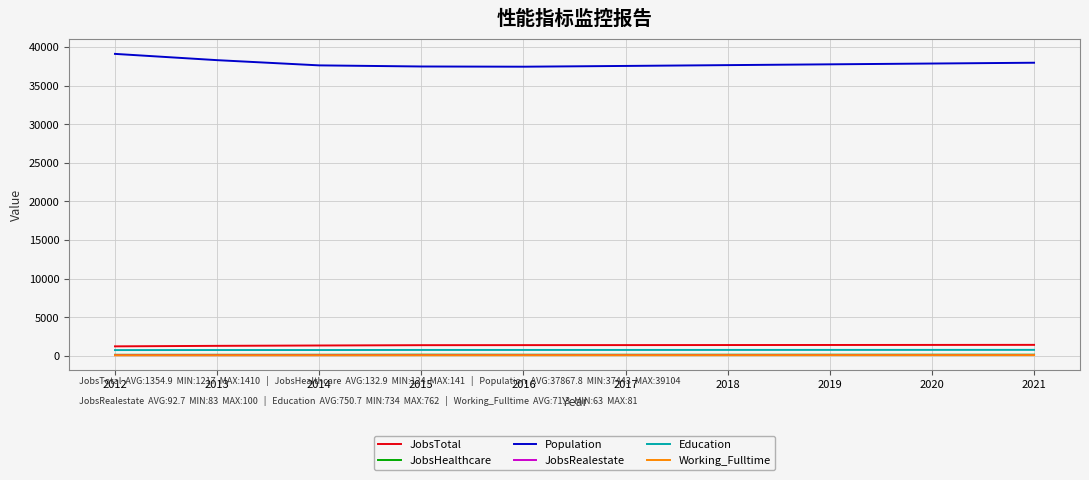

What is the maximum value shown in the chart?

39104